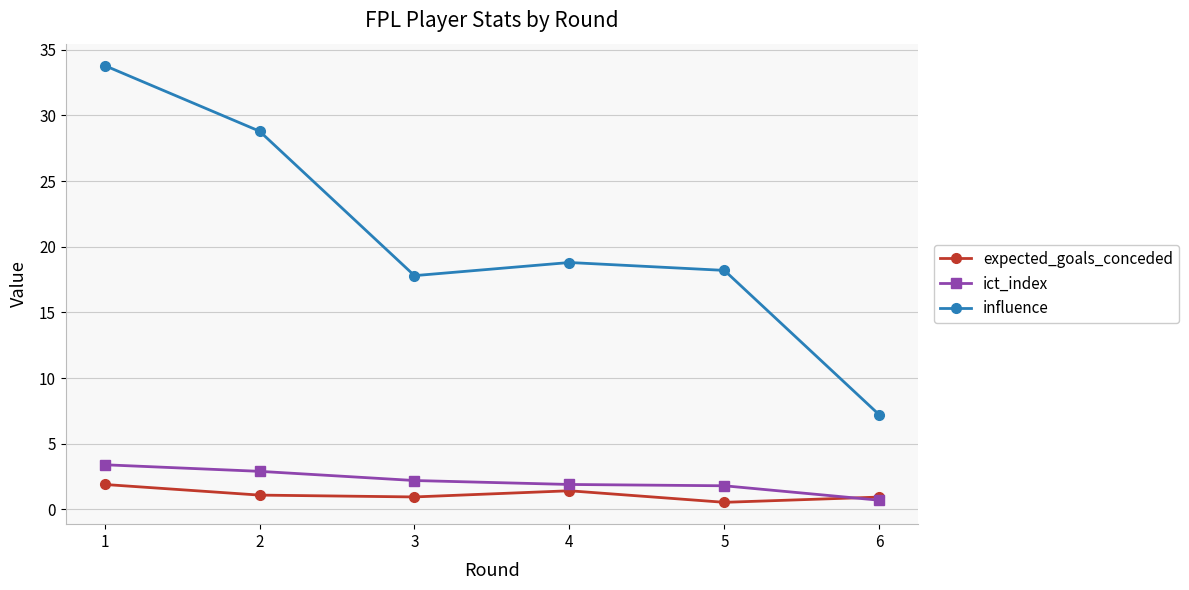

True or false: expected_goals_conceded has more than 1 interior local peaks.

False